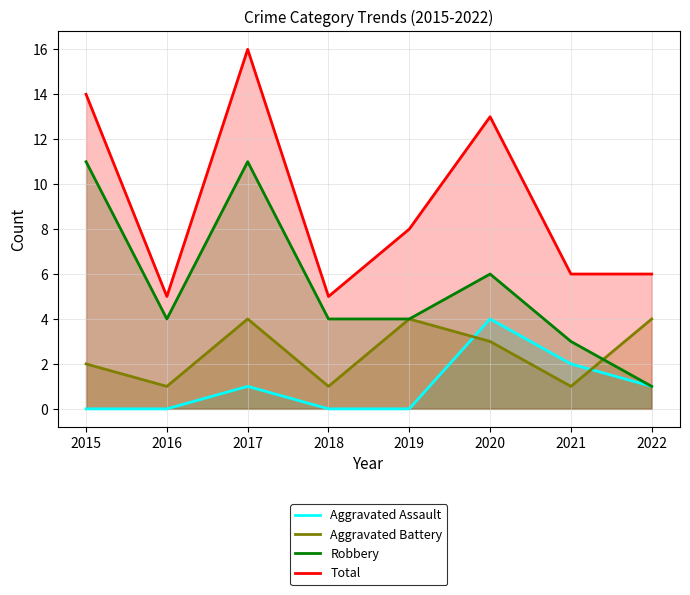

Which series changed the most between 2016 and 2019?

Aggravated Battery